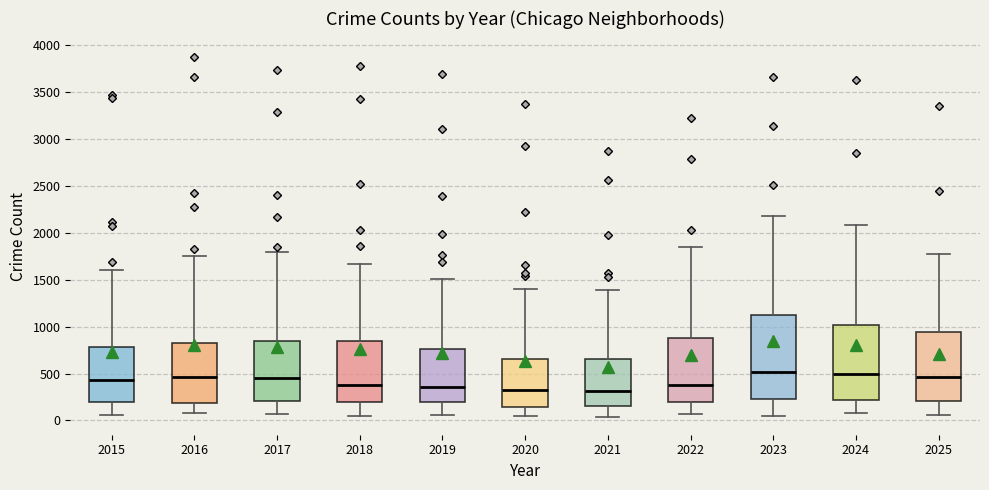

Which box is the tallest, from its lower edge to its upper edge?

2023